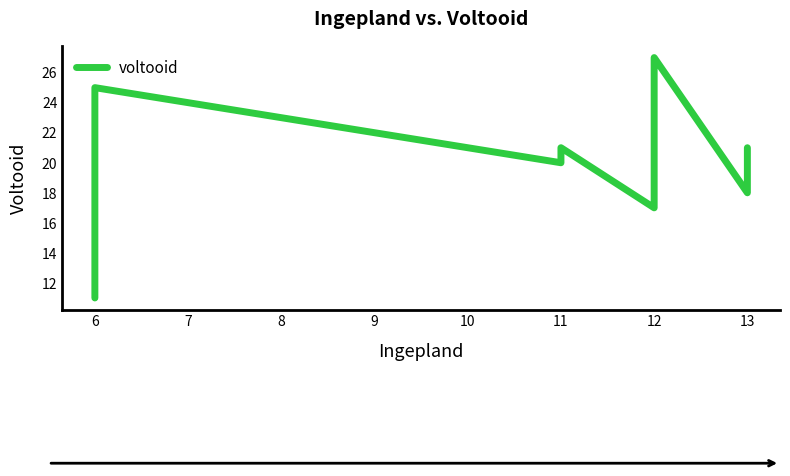

What is the ratio of the value at 7 to the value at 8?

1.0